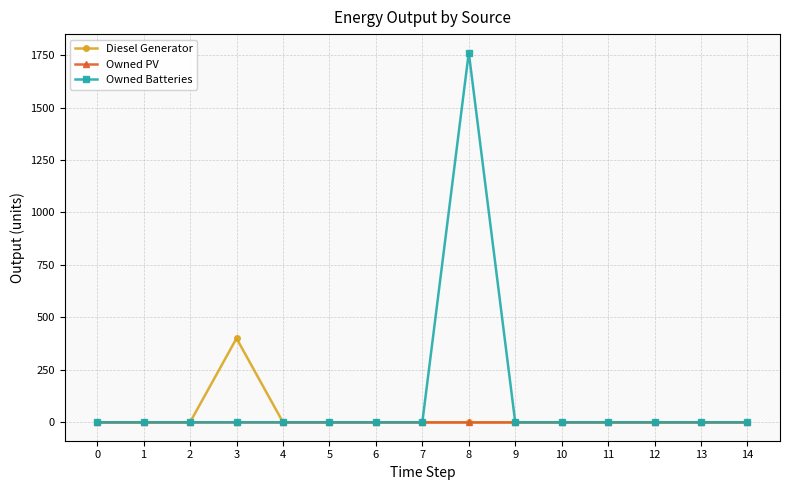

List the series in order of their peak value, highest first.

Owned Batteries, Diesel Generator, Owned PV